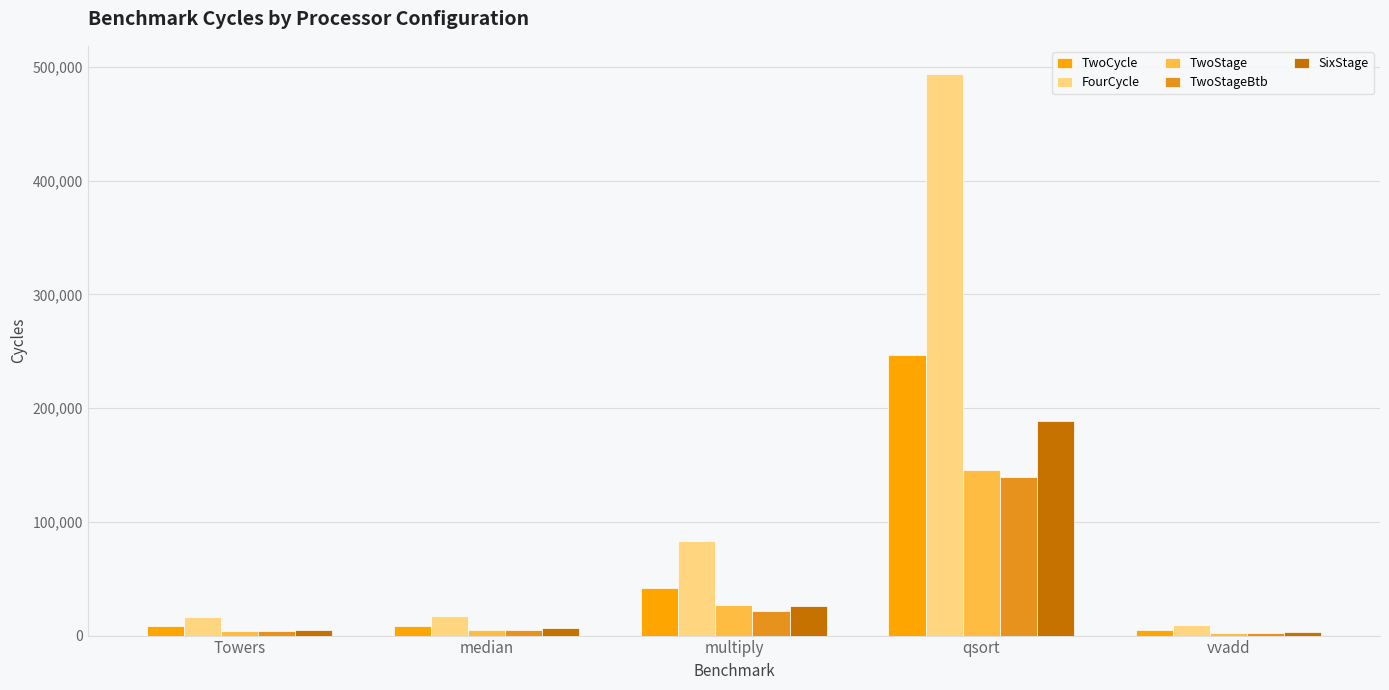

Is it true that FourCycle equals 493980 at qsort?

True